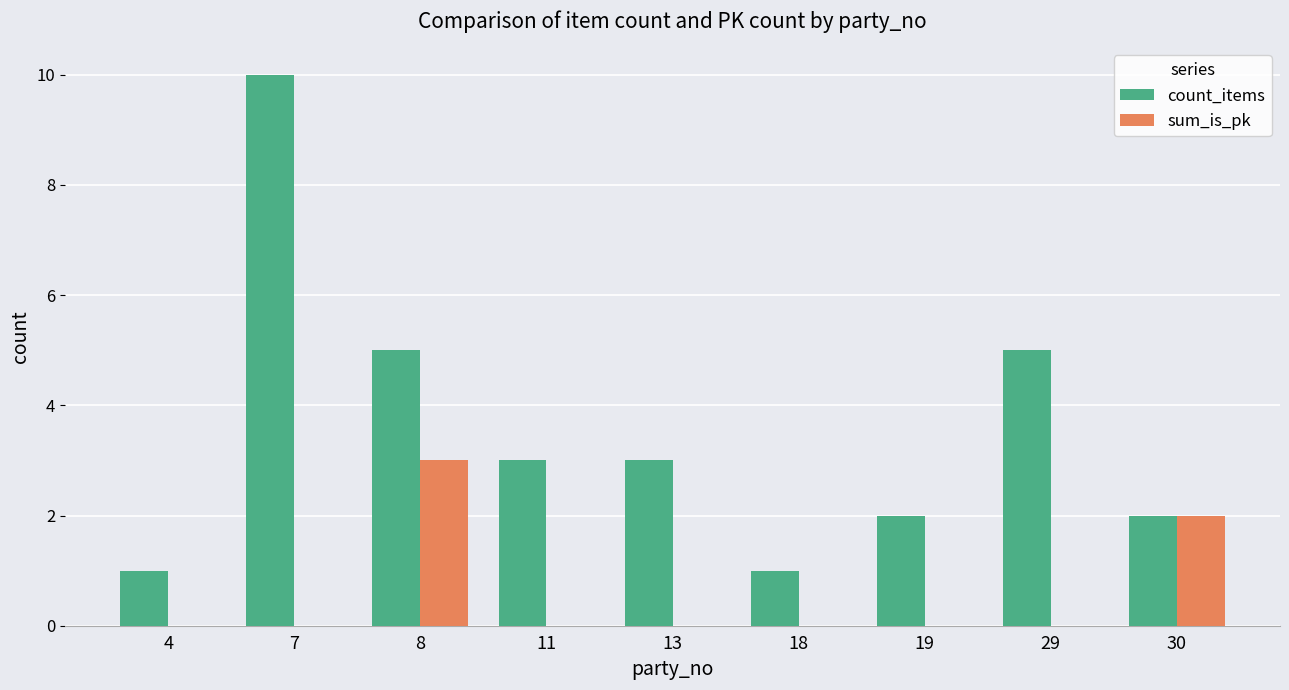

What is the maximum value for count_items?

10